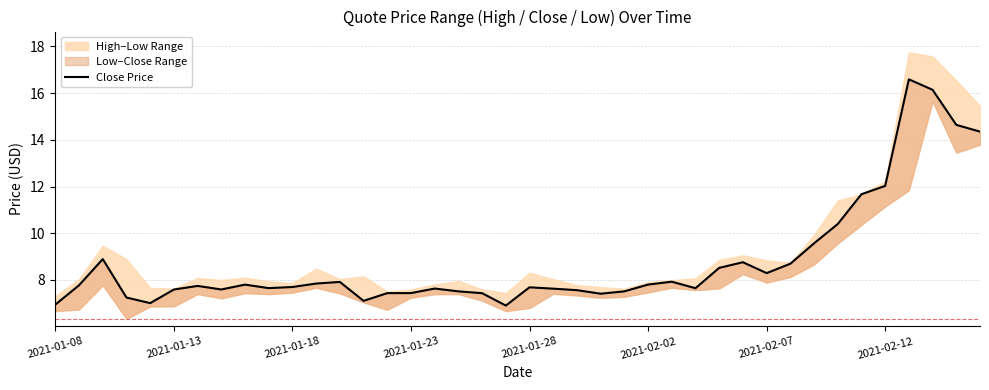

What is the change in value from 14 to 20?

+0.2